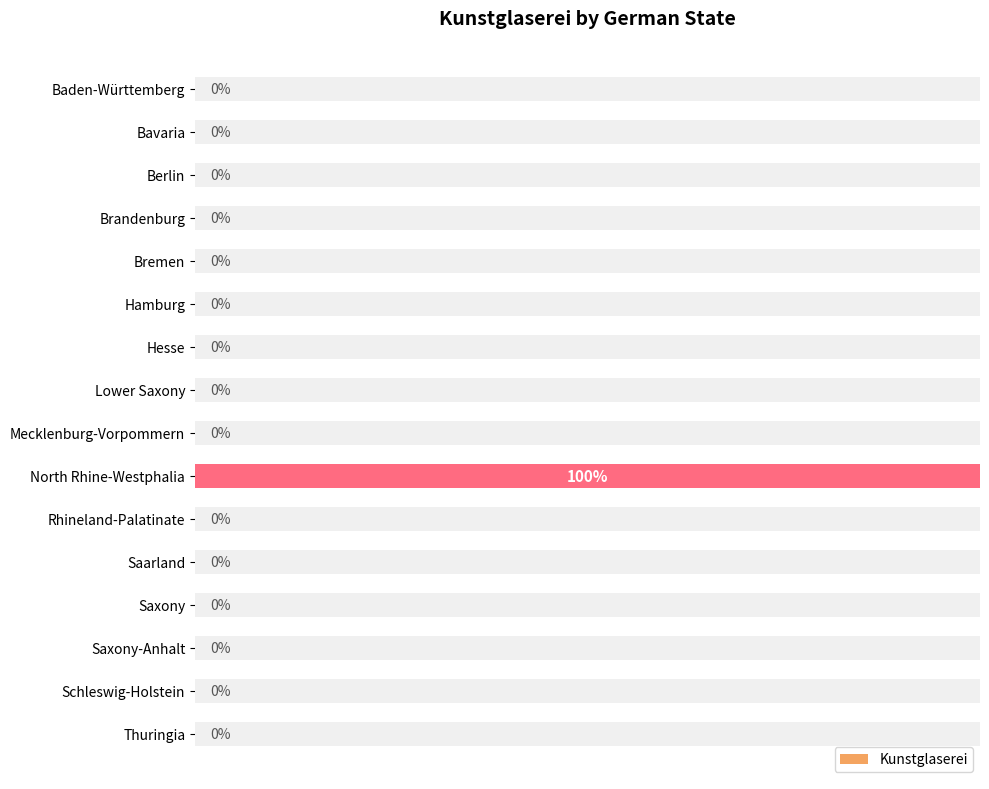

What is the difference between the maximum and second lowest values?

100